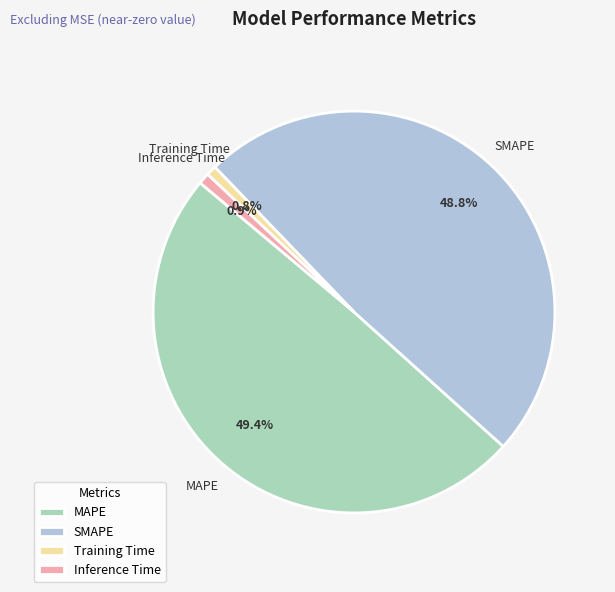

How many slices are in this pie chart?

4